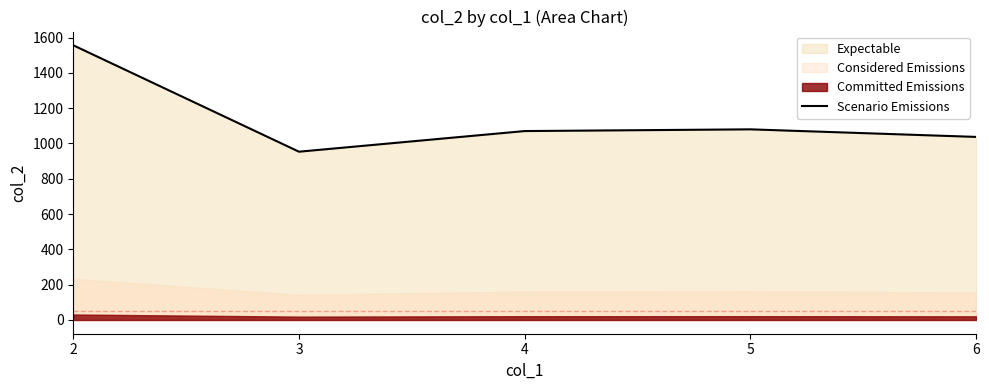

How many data points are less than 1070?

2